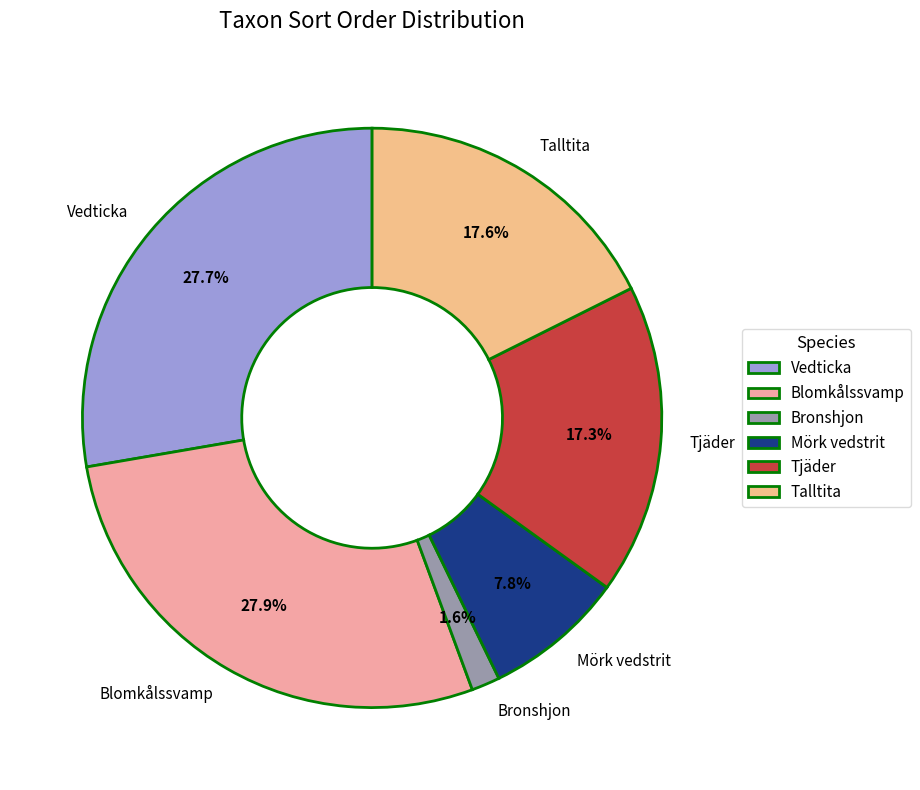

What is the smallest slice in the pie chart?

Bronshjon